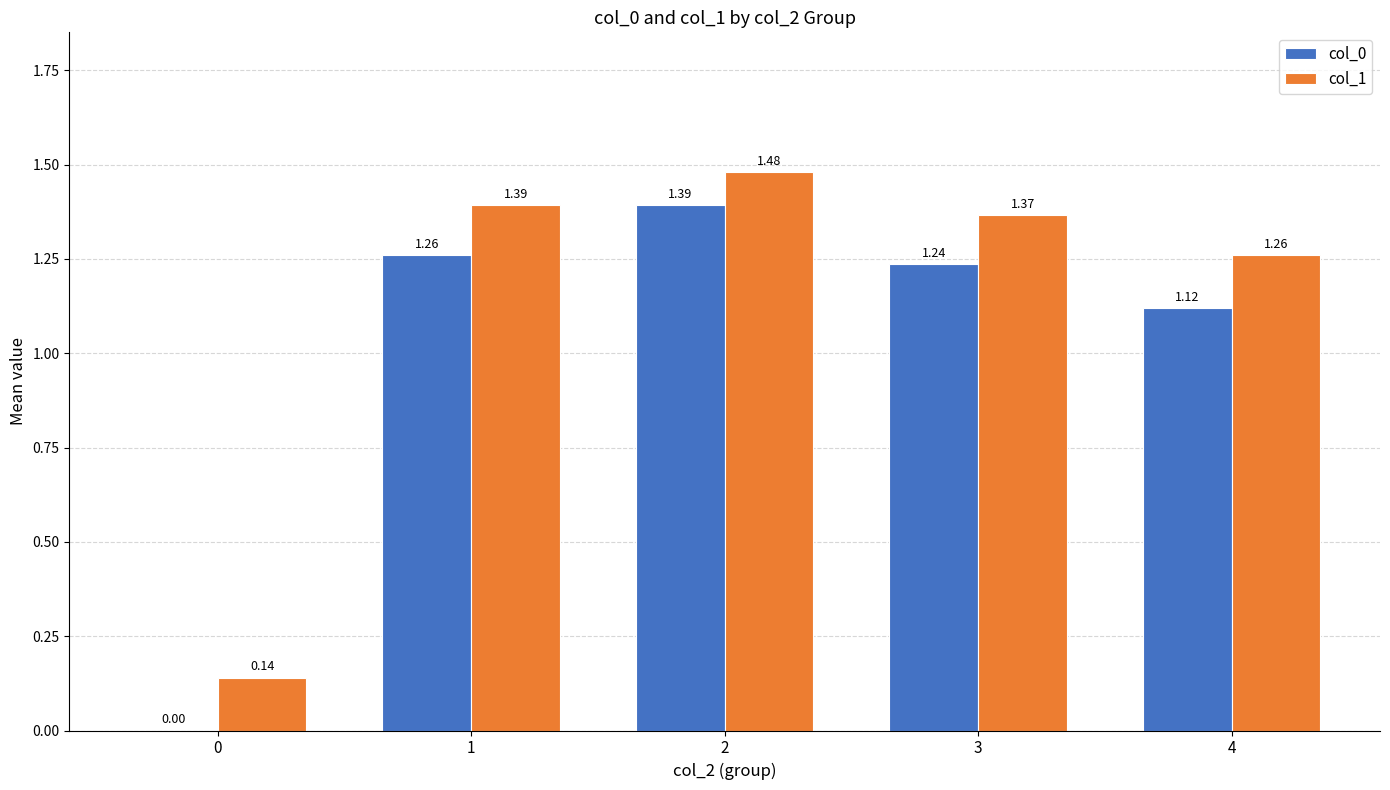

What is the sum of all col_0 values?

5.0